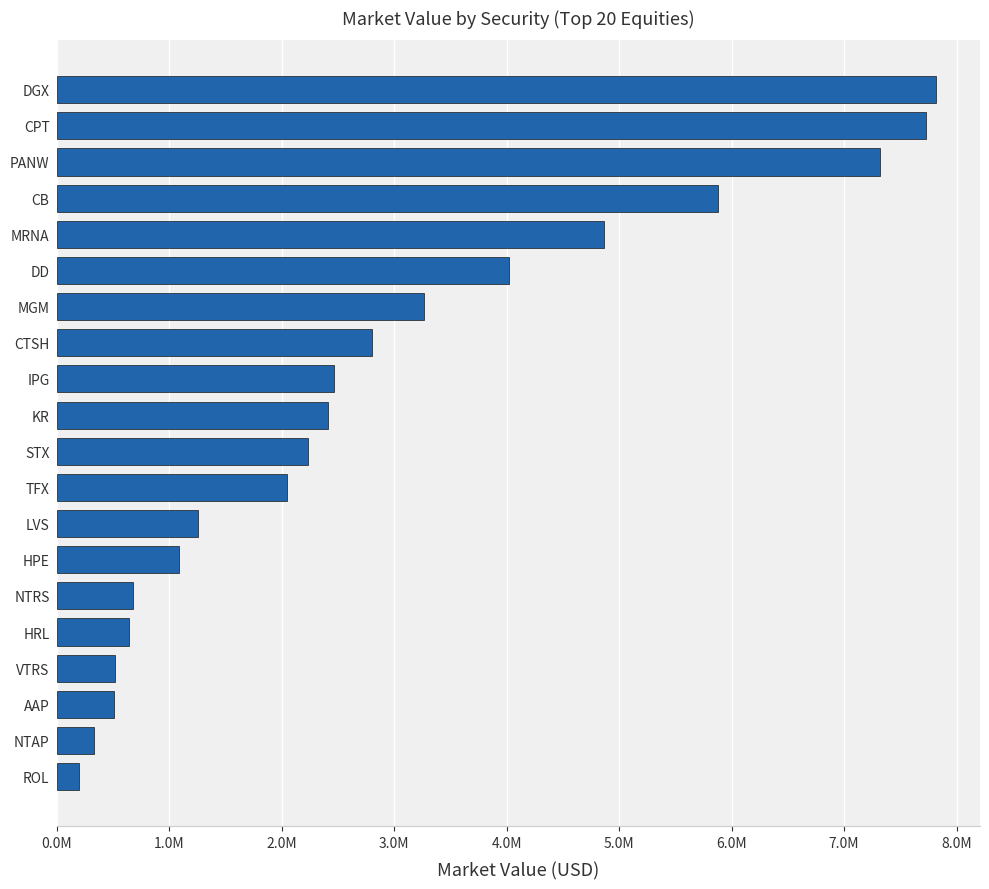

Are the bars horizontal?

Yes